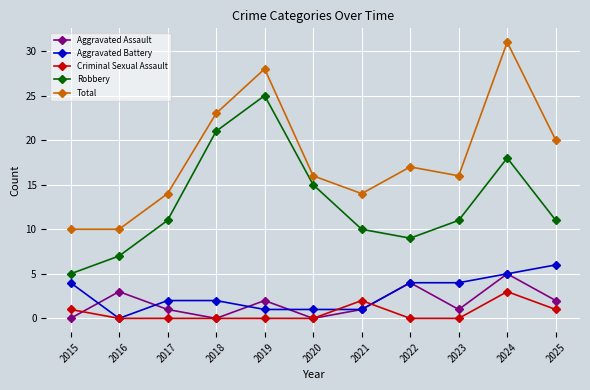

What is the difference between the maximum and minimum values in the Aggravated Battery series?

6